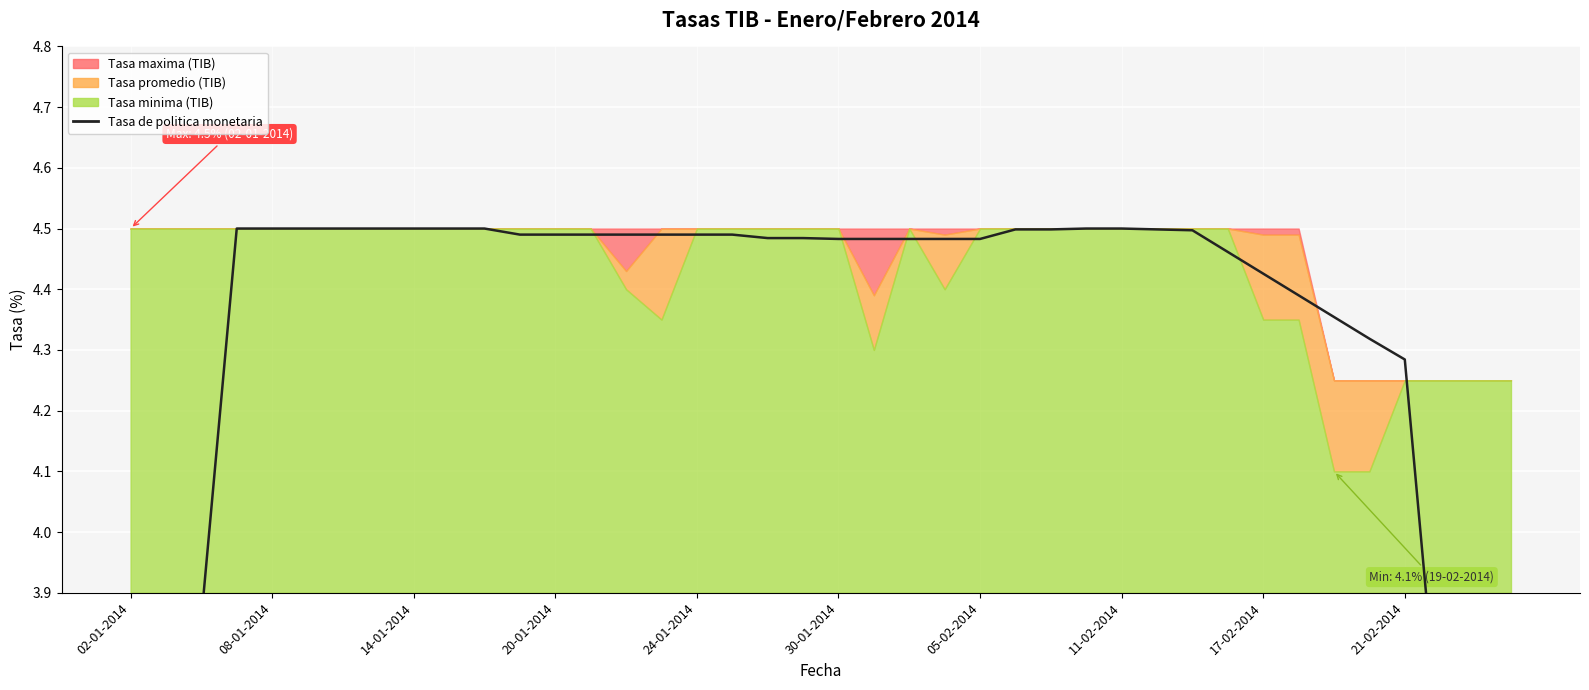

Is it true that the value at 35 is 2.2?

False